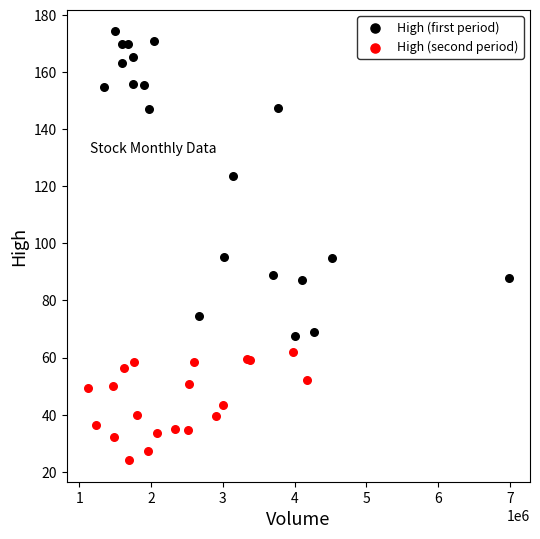

Which series reaches the maximum Y coordinate?

High (first period)